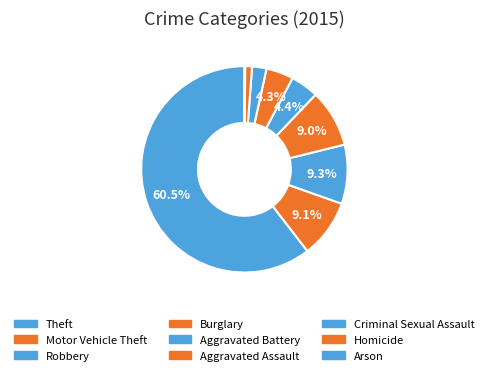

How many segments does this pie chart have?

9